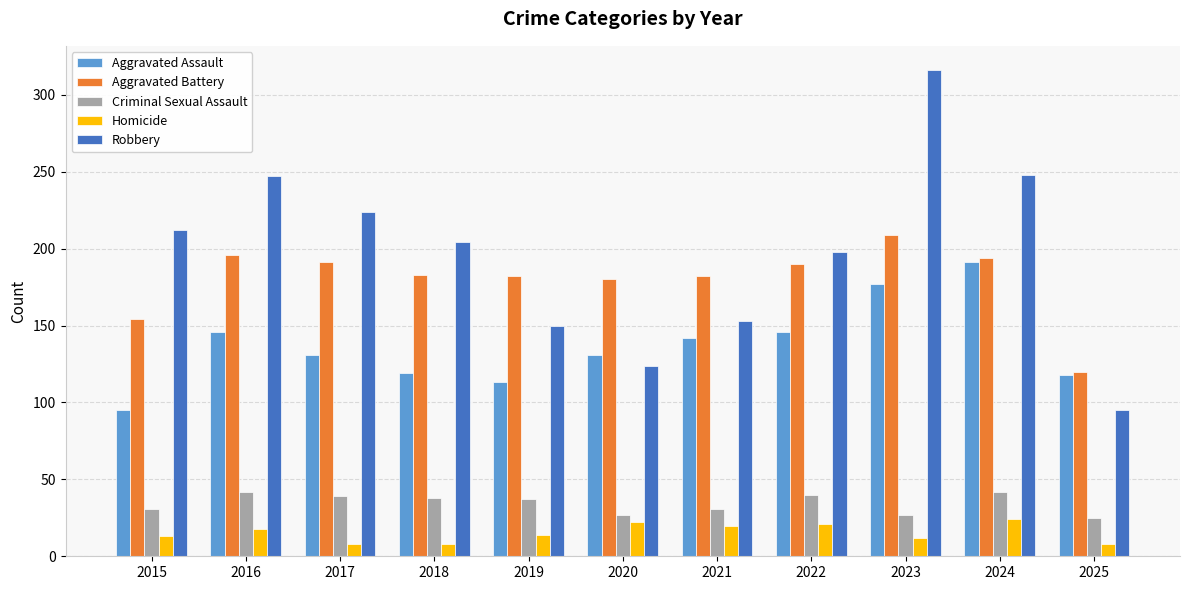

Rank the series by their maximum value, from highest to lowest.

Robbery, Aggravated Battery, Aggravated Assault, Criminal Sexual Assault, Homicide